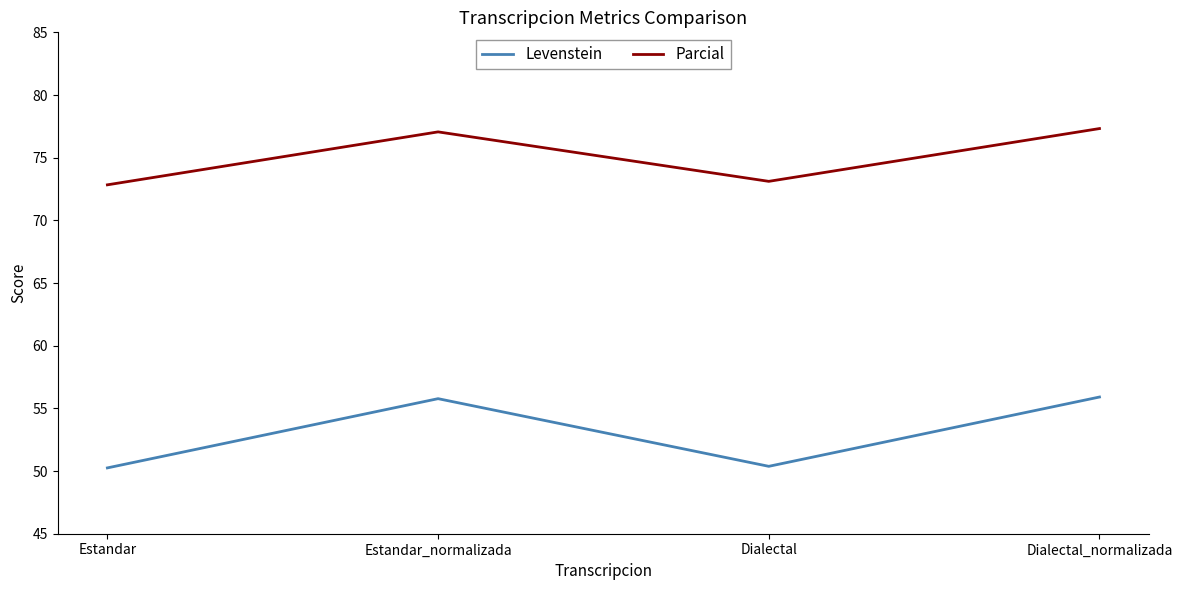

At how many categories does at least one series exceed 54?

4